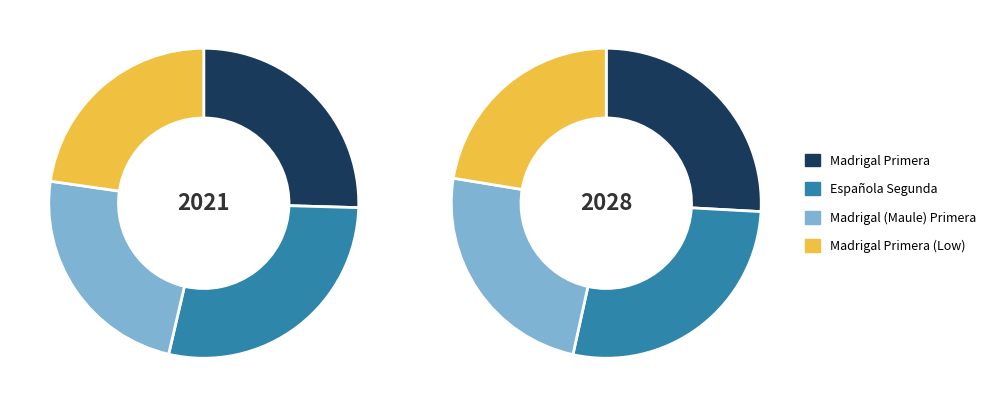

Does any single category account for the majority?

No